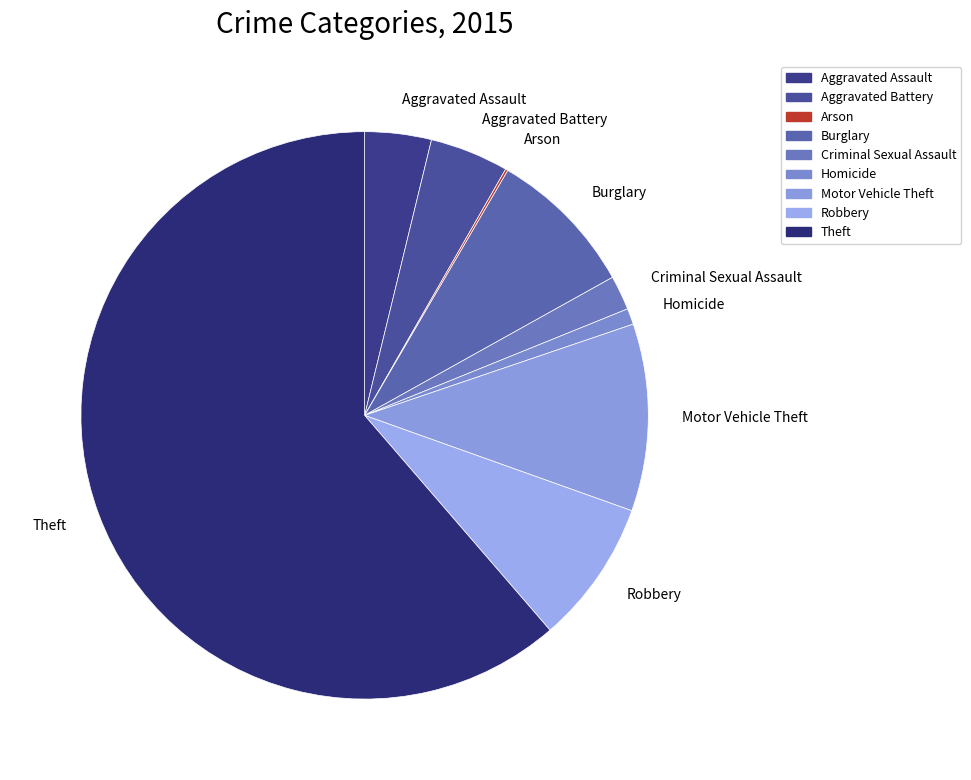

Which category has the biggest portion of the pie?

Theft